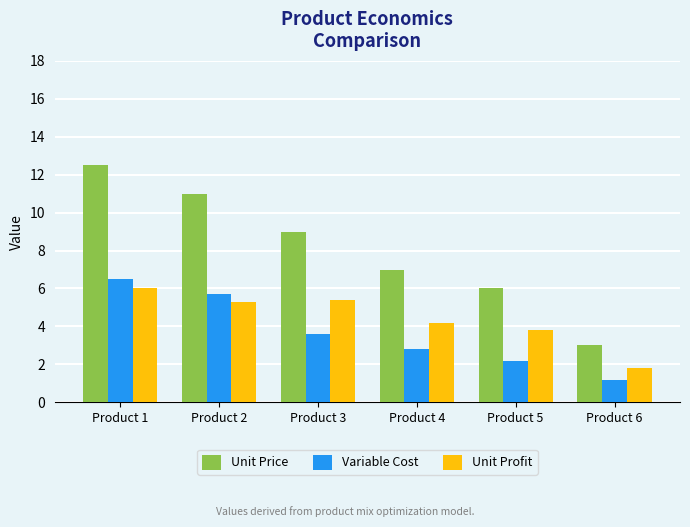

List the series in order of their peak value, highest first.

Unit Price, Variable Cost, Unit Profit